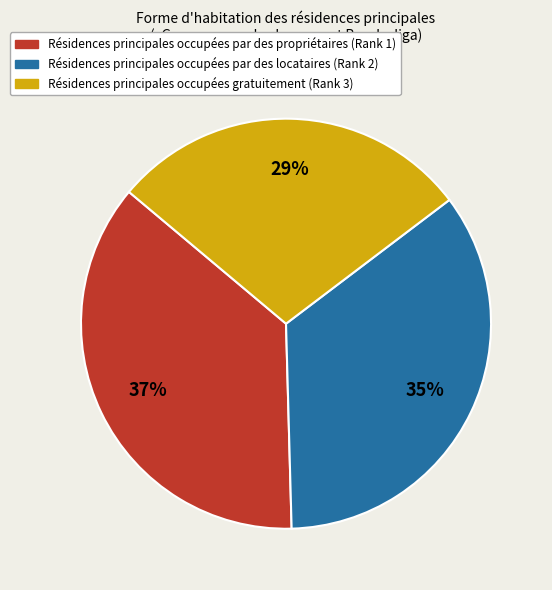

To the nearest percent, what is the difference between the largest and smallest slice percentages?

8%